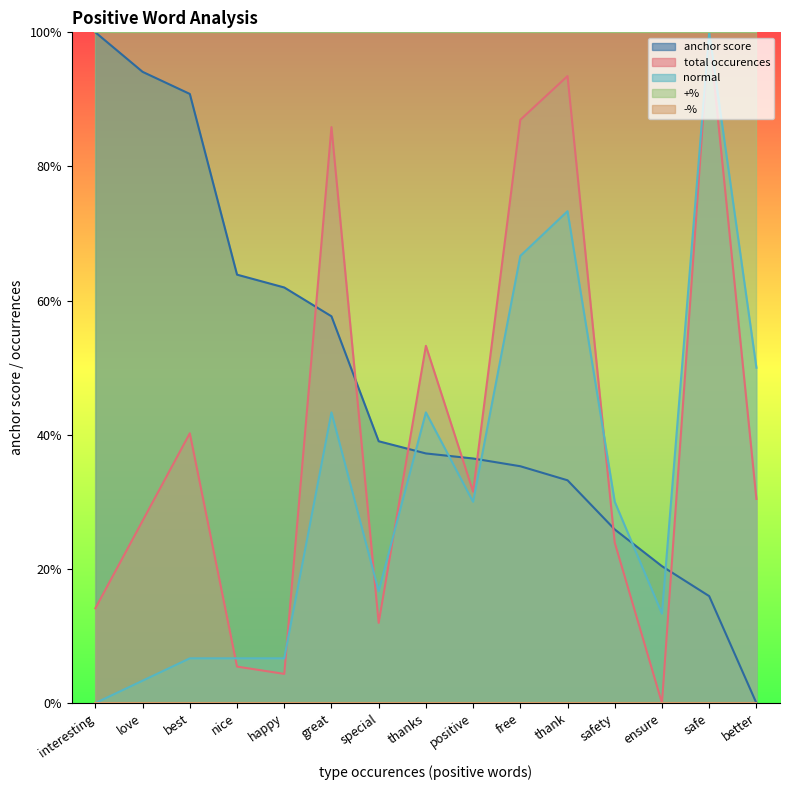

Between positive and ensure, which is larger?

positive